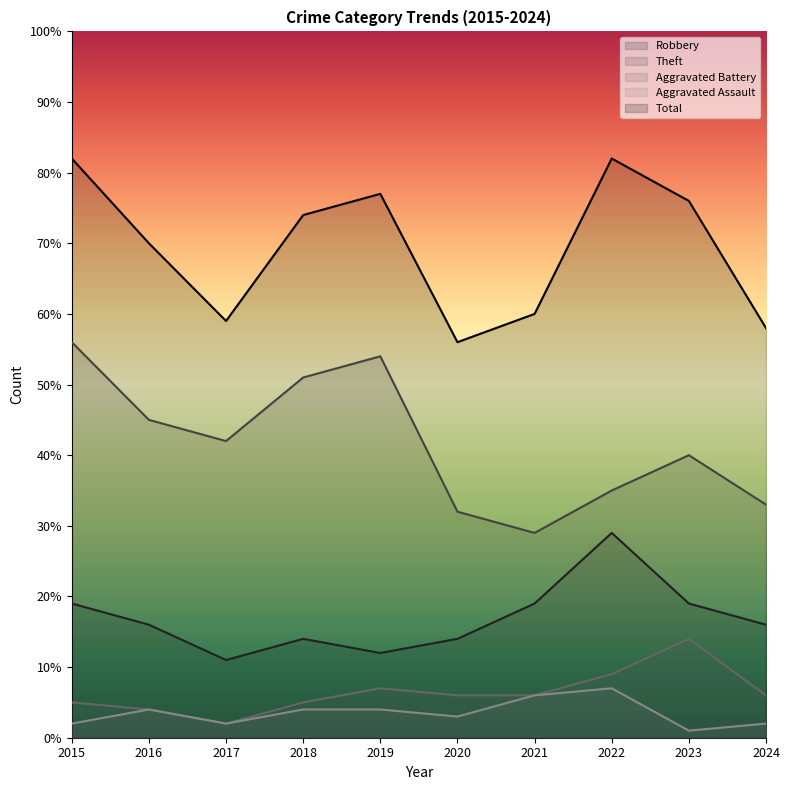

What is the difference between the maximum and second lowest values in the Total series?

24